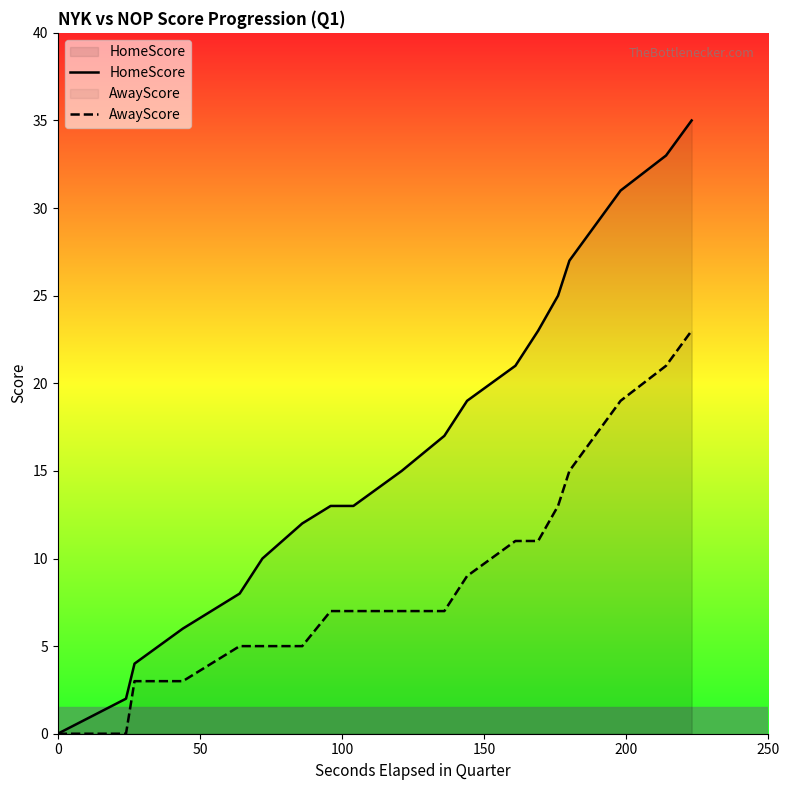

Rank the series by their average value, from lowest to highest.

AwayScore, HomeScore